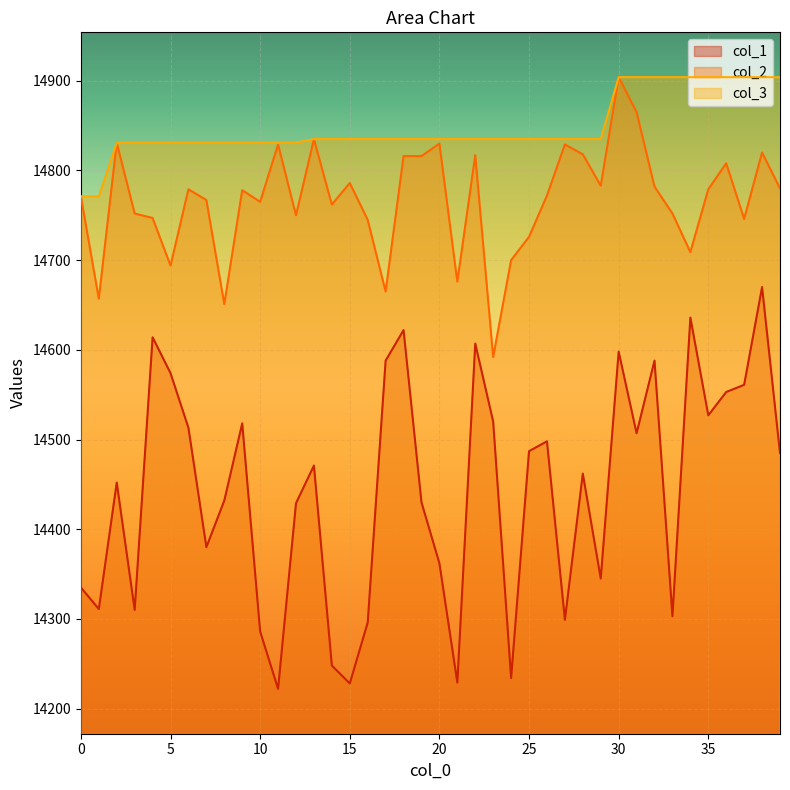

What are all the series names shown in the legend?

col_1, col_2, col_3